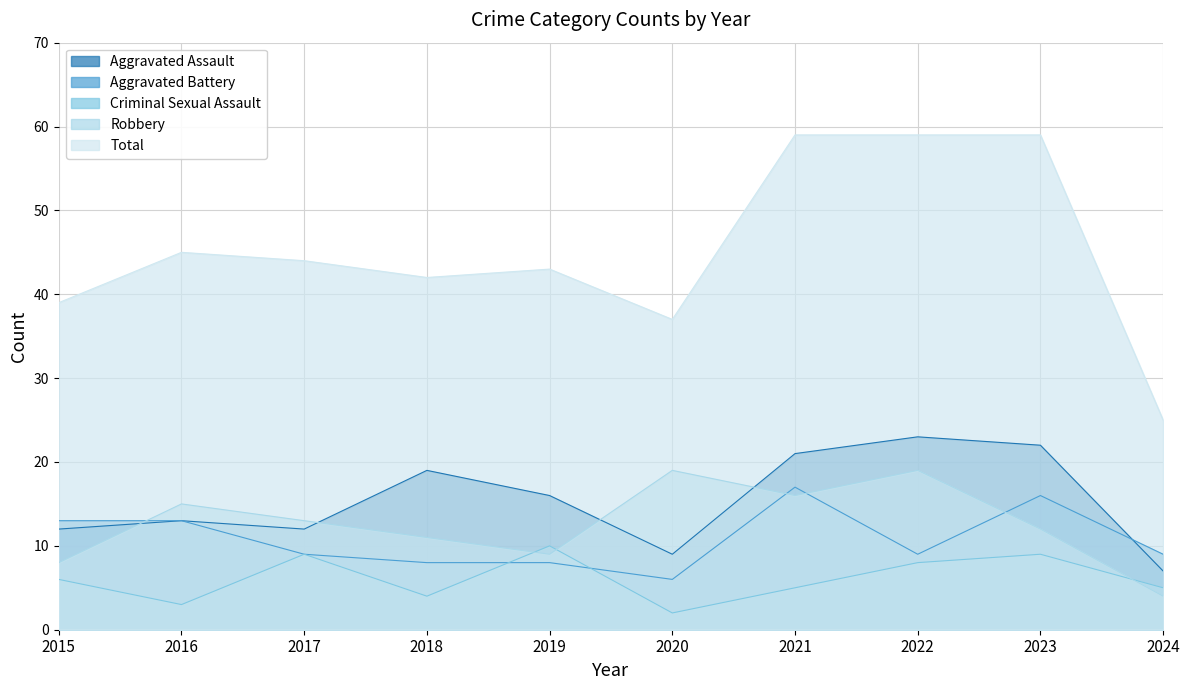

What is the spread (max minus min) of values at 2021?

54